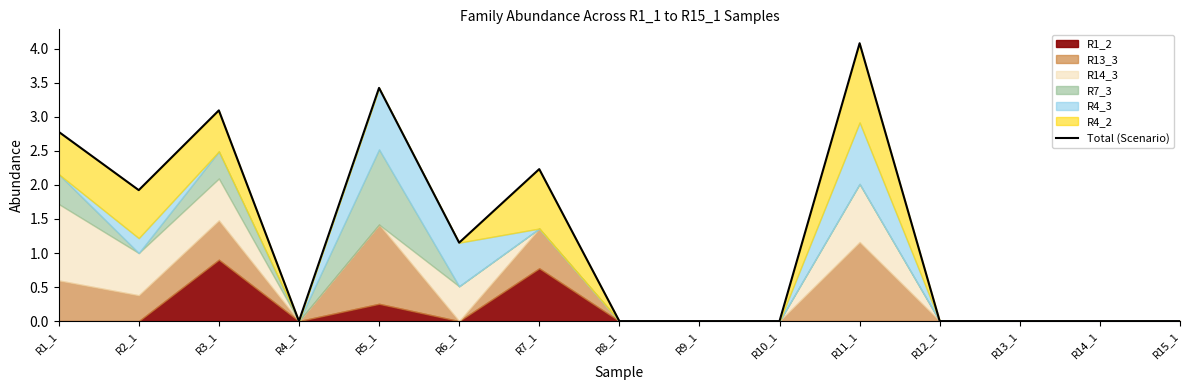

How many interior local peaks (higher than both neighbors) does the data have?

4